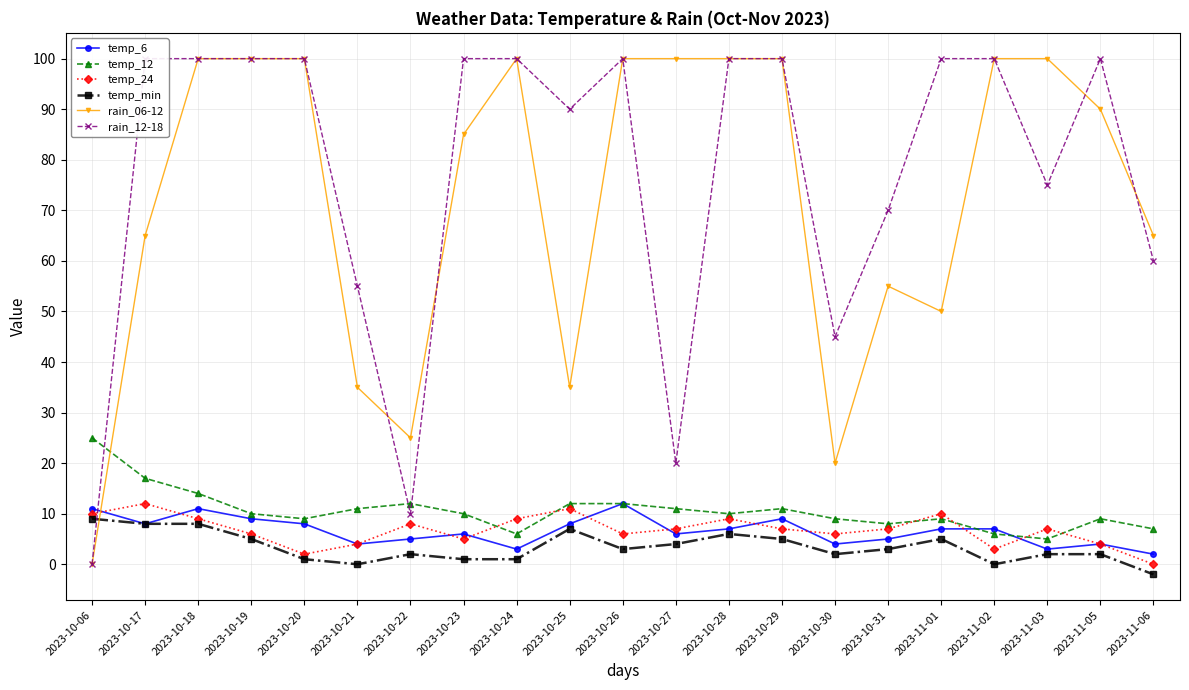

At which label does temp_min reach its minimum?

2023-11-06